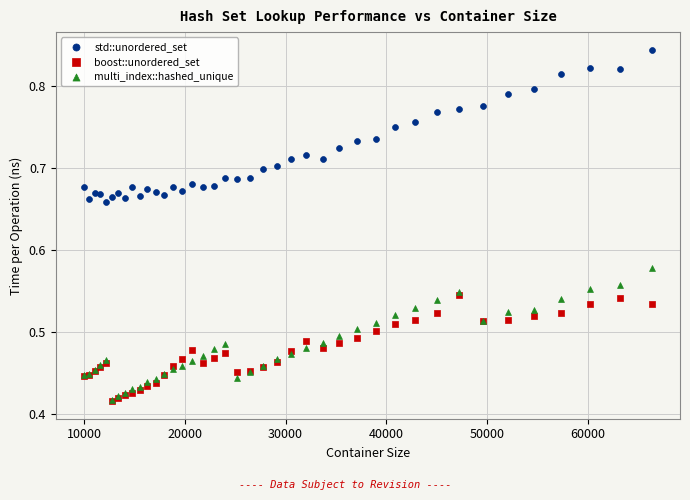

What are all the series names shown in the legend?

std::unordered_set, boost::unordered_set, multi_index::hashed_unique